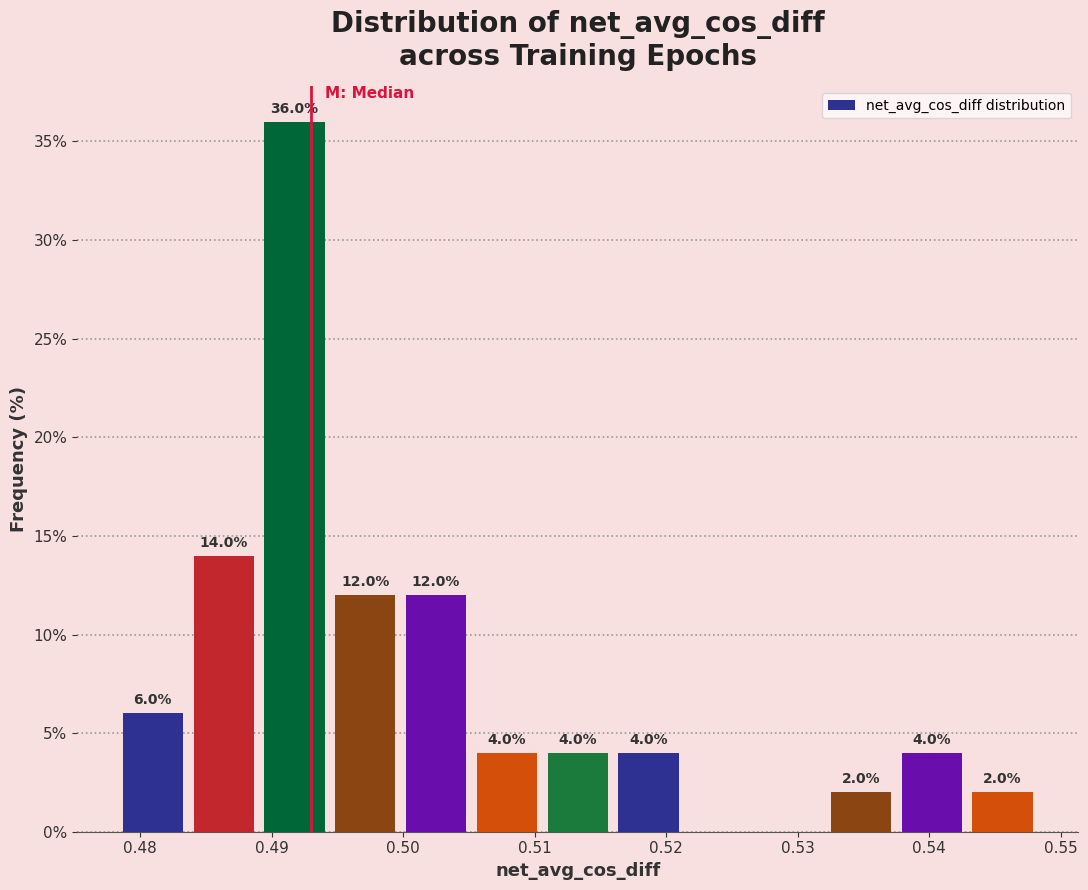

Over which range of the x-axis is the bar tallest?

0.489 to 0.494